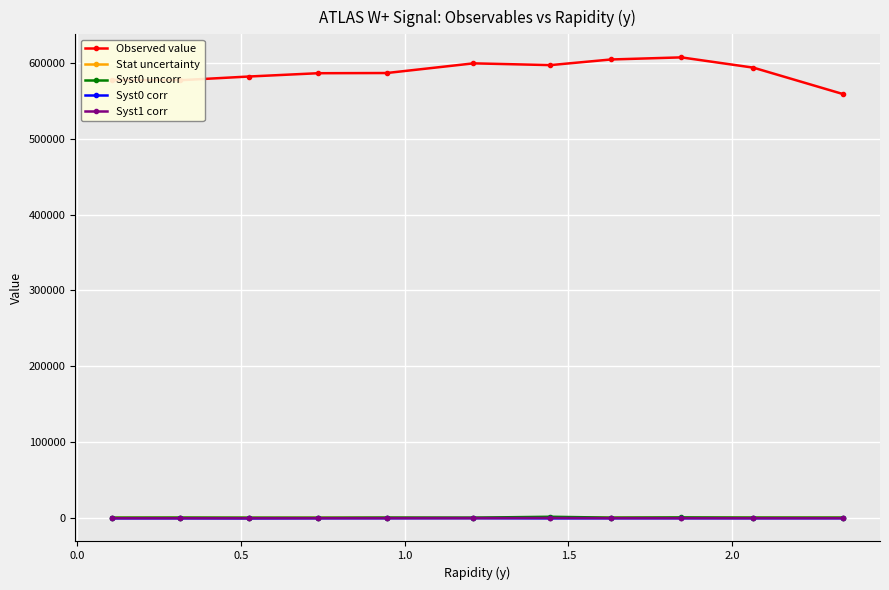

What is the minimum value for Stat uncertainty?

466.8